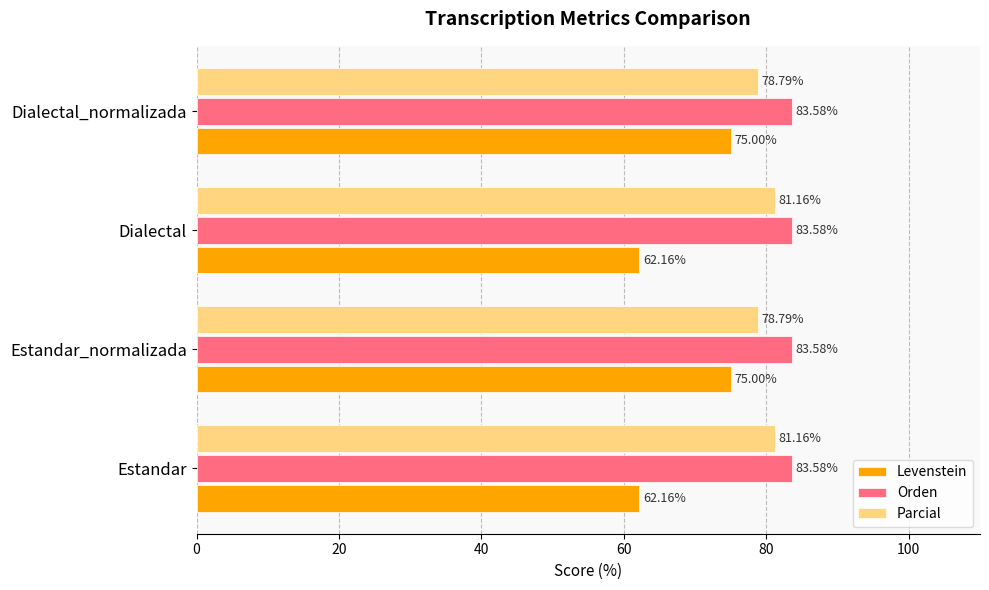

At Estandar_normalizada, list the series in order from largest to smallest.

Orden, Parcial, Levenstein